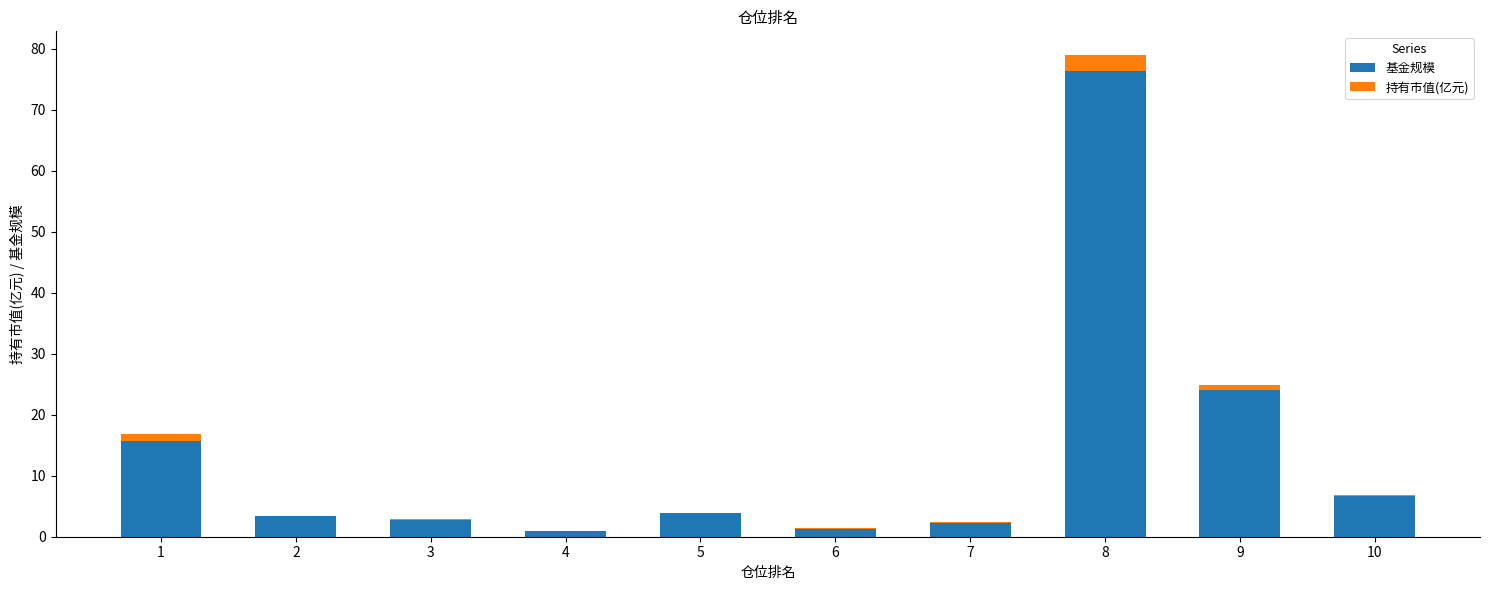

True or false: 基金规模 has a value of 3.4 at 2.

True